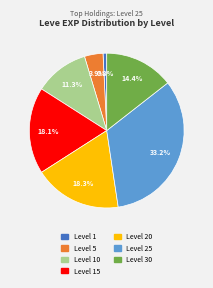

Is there any slice that represents more than half of the pie?

No